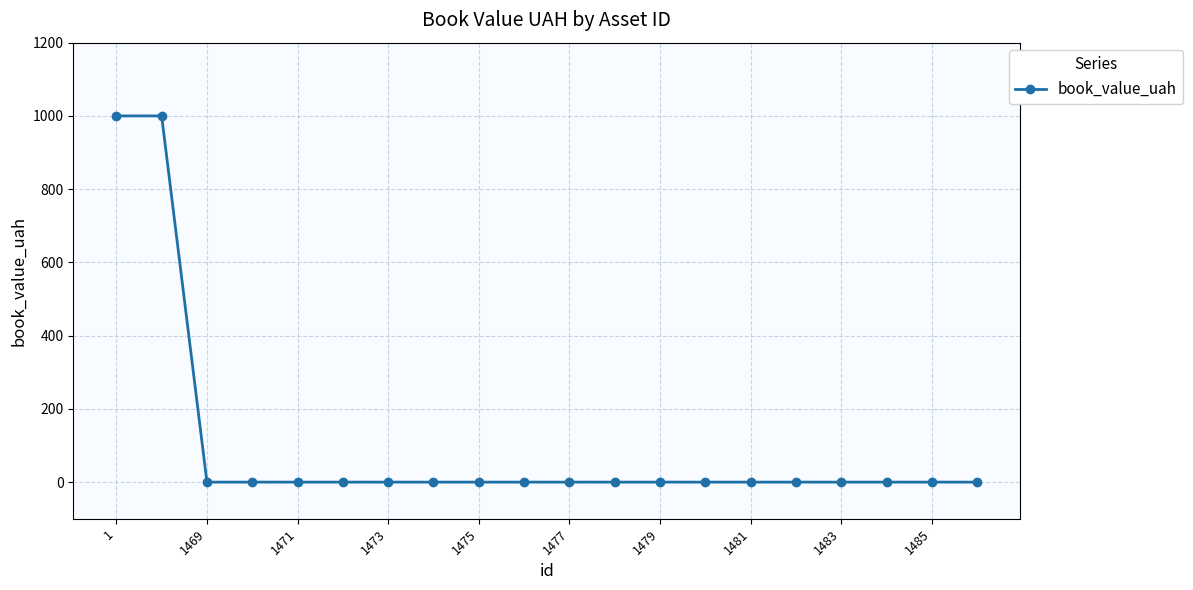

Reading left to right, extract all data points from this chart.

1000	1000	0	0	0	0	0	0	0	0	0	0	0	0	0	0	0	0	0	0